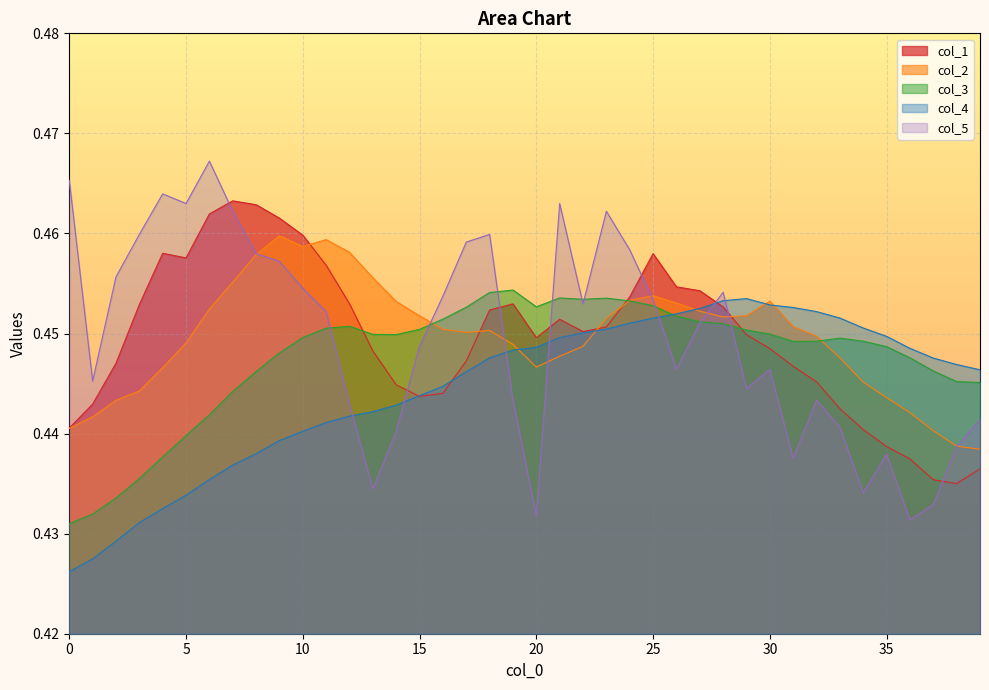

How many distinct data groups are displayed?

5